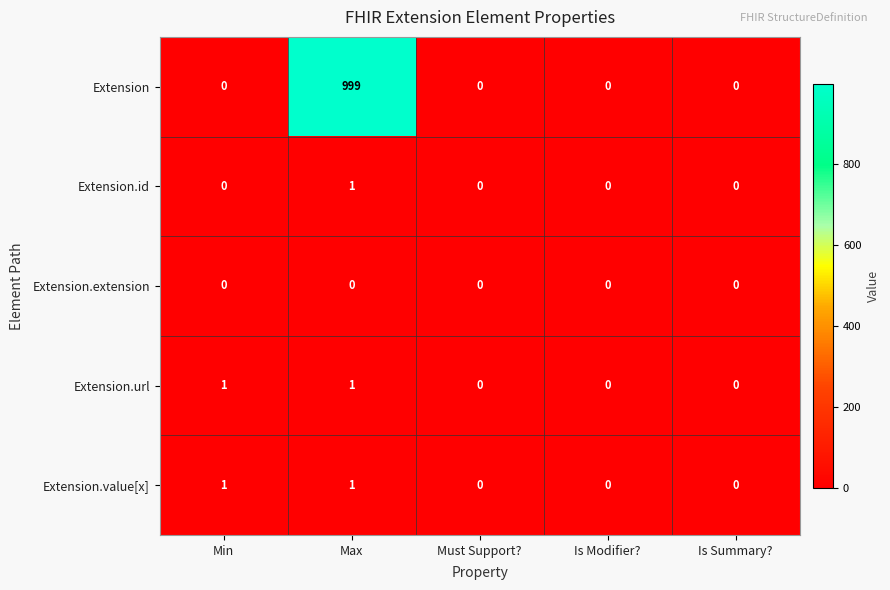

Reading left to right, list all the values displayed in this chart.

Extension: 0	999	0	0	0
Extension.id: 0	1	0	0	0
Extension.extension: 0	0	0	0	0
Extension.url: 1	1	0	0	0
Extension.value[x]: 1	1	0	0	0